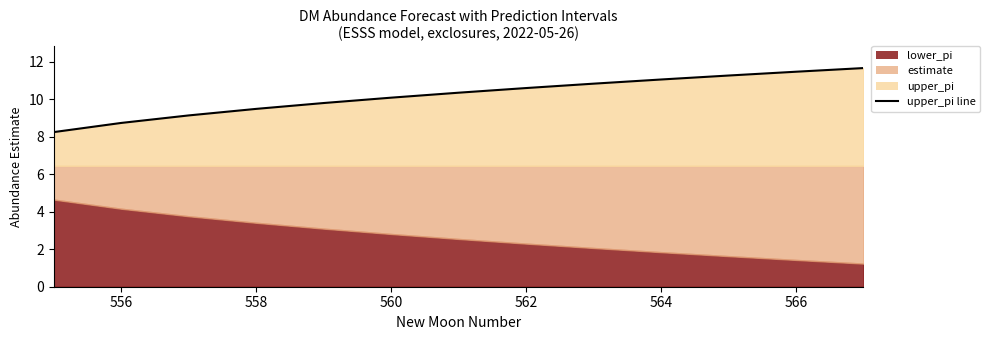

What is the value of the 3rd point from the left?

9.1